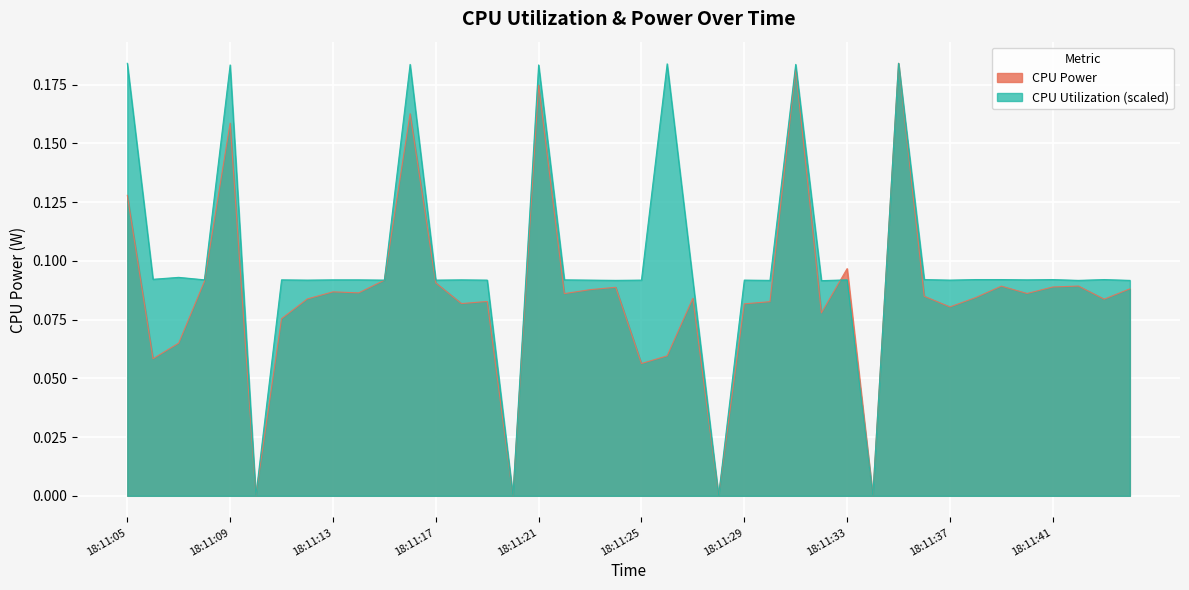

Reading left to right, list all the values displayed in this chart.

CPU Power: 18:11:05=0.1	18:11:06=0.1	18:11:07=0.1	18:11:08=0.1	18:11:09=0.2	18:11:10=0.0	18:11:11=0.1	18:11:12=0.1	18:11:13=0.1	18:11:14=0.1	18:11:15=0.1	18:11:16=0.2	18:11:17=0.1	18:11:18=0.1	18:11:19=0.1	18:11:20=0.0	18:11:21=0.2	18:11:22=0.1	18:11:23=0.1	18:11:24=0.1	18:11:25=0.1	18:11:26=0.1	18:11:27=0.1	18:11:28=0.0	18:11:29=0.1	18:11:30=0.1	18:11:31=0.2	18:11:32=0.1	18:11:33=0.1	18:11:34=0.0	18:11:35=0.2	18:11:36=0.1	18:11:37=0.1	18:11:38=0.1	18:11:39=0.1	18:11:40=0.1	18:11:41=0.1	18:11:42=0.1	18:11:43=0.1	18:11:44=0.1
CPU Utilization: 18:11:05=0.2	18:11:06=0.1	18:11:07=0.1	18:11:08=0.1	18:11:09=0.2	18:11:10=0.0	18:11:11=0.1	18:11:12=0.1	18:11:13=0.1	18:11:14=0.1	18:11:15=0.1	18:11:16=0.2	18:11:17=0.1	18:11:18=0.1	18:11:19=0.1	18:11:20=0.0	18:11:21=0.2	18:11:22=0.1	18:11:23=0.1	18:11:24=0.1	18:11:25=0.1	18:11:26=0.2	18:11:27=0.1	18:11:28=0.0	18:11:29=0.1	18:11:30=0.1	18:11:31=0.2	18:11:32=0.1	18:11:33=0.1	18:11:34=0.0	18:11:35=0.2	18:11:36=0.1	18:11:37=0.1	18:11:38=0.1	18:11:39=0.1	18:11:40=0.1	18:11:41=0.1	18:11:42=0.1	18:11:43=0.1	18:11:44=0.1